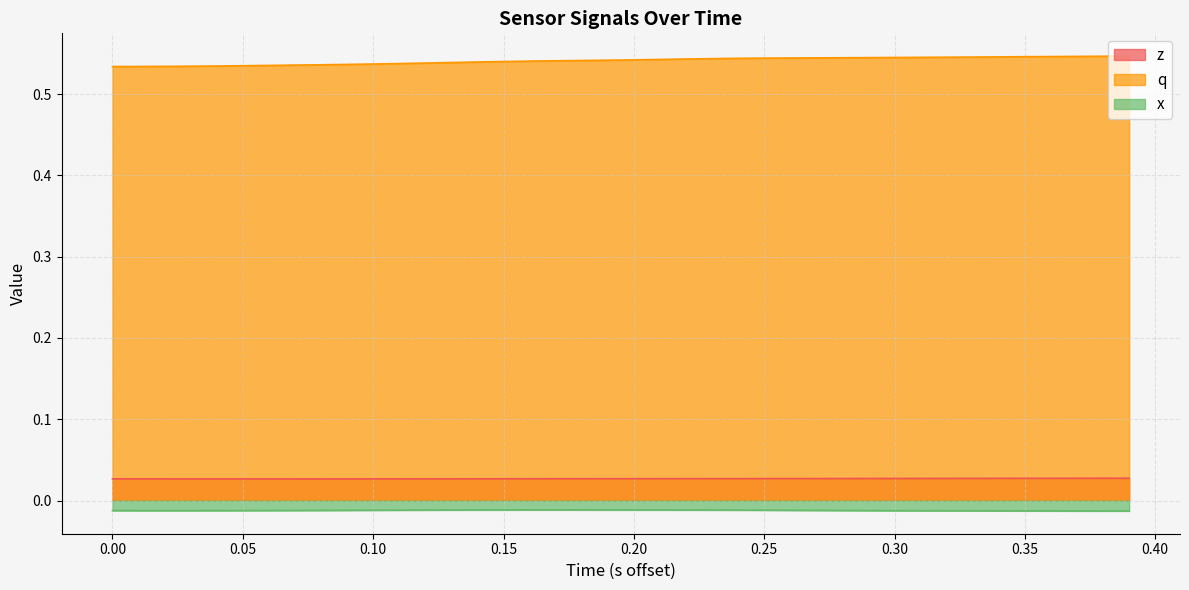

Which series has the largest total across all categories?

q